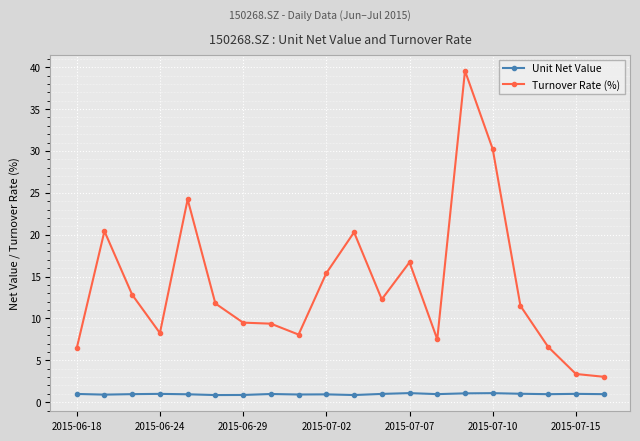

Does the chart display data point markers on the line(s)?

Yes